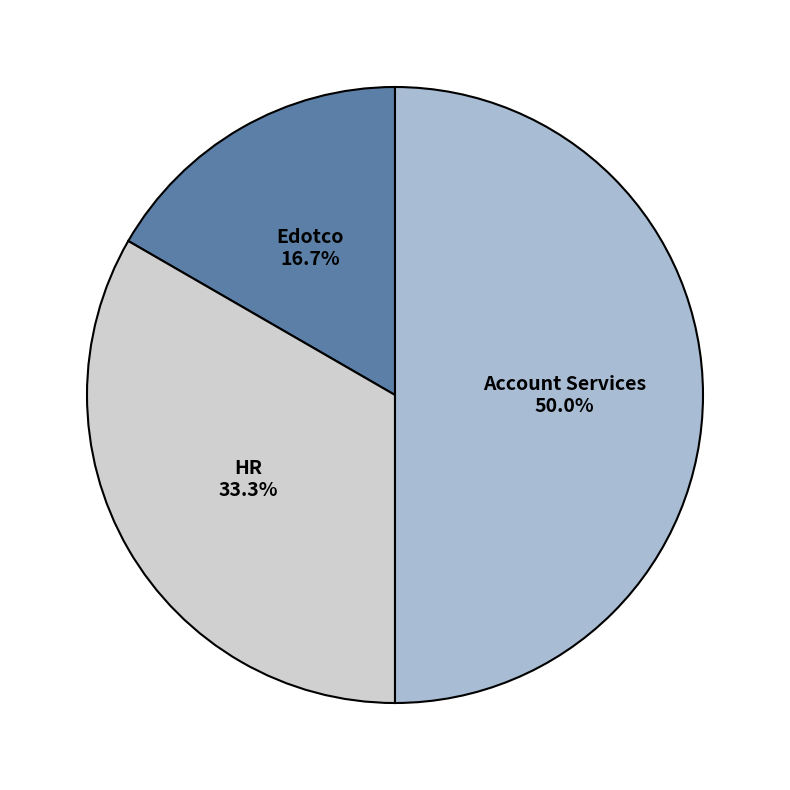

To the nearest percent, what percentage of the pie is HR?

33%